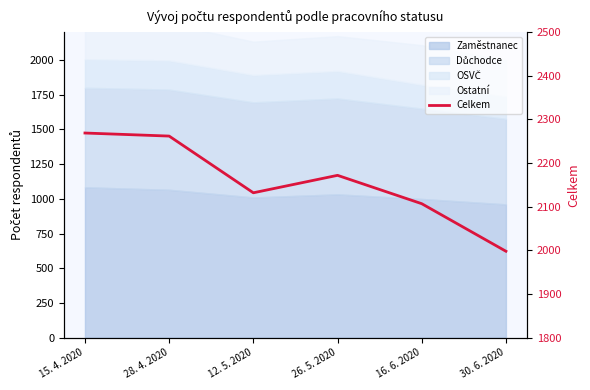

Reading left to right, what are all the values shown in this chart?

15. 4. 2020=2269	28. 4. 2020=2262	12. 5. 2020=2132	26. 5. 2020=2172	16. 6. 2020=2107	30. 6. 2020=1998